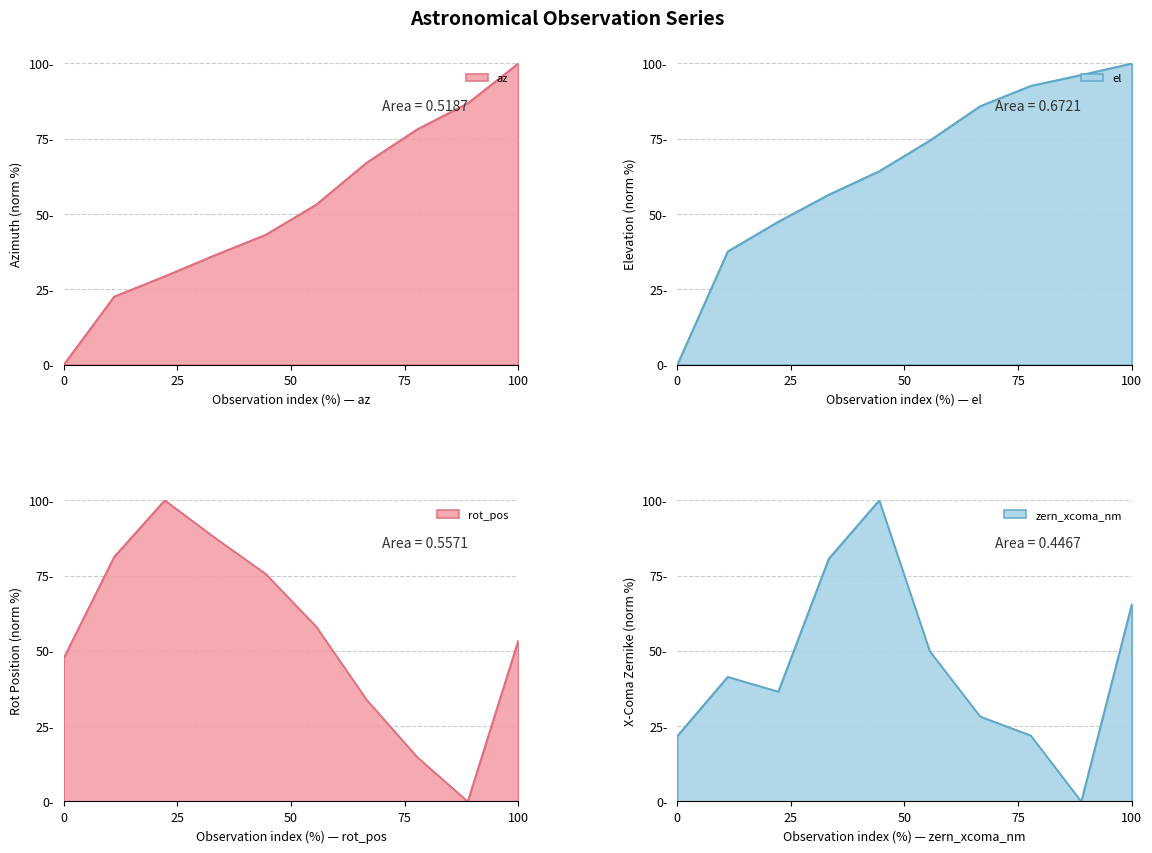

Which series has the largest total across all categories?

el